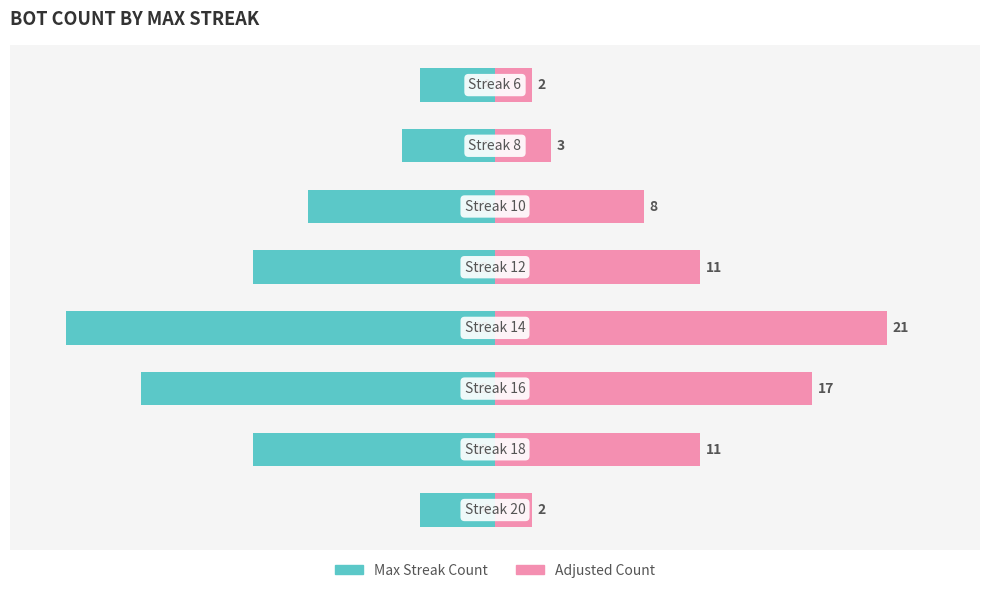

True or false: Adjusted Count has a value of 3 at 7.

False